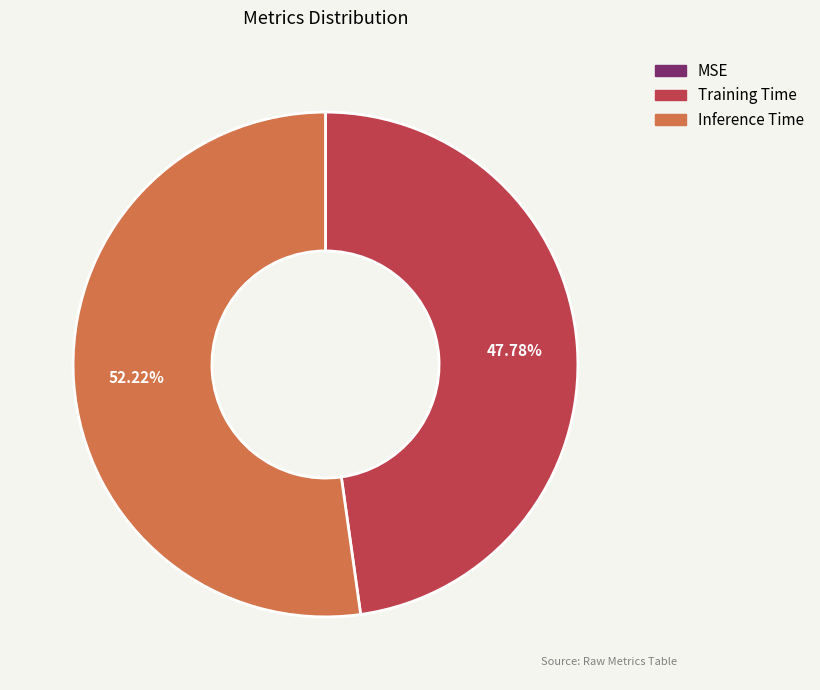

Combined, do Training Time and Inference Time account for over 50%?

Yes